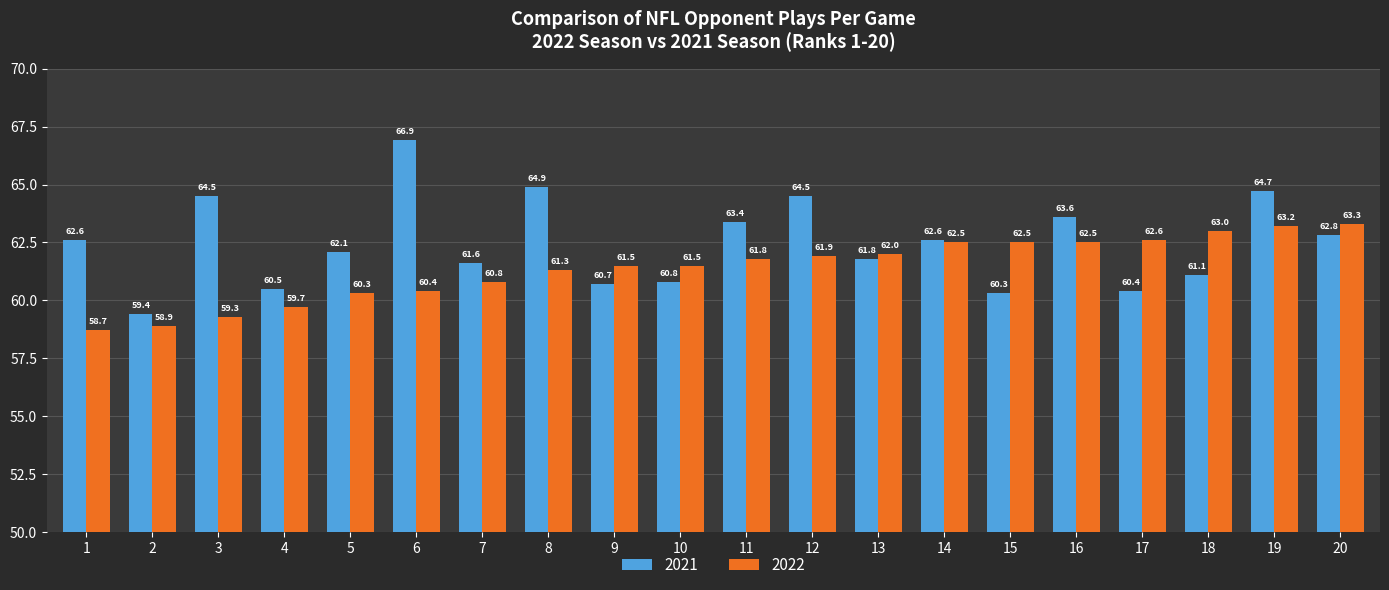

How many values in the 2022 series are below 61?

7